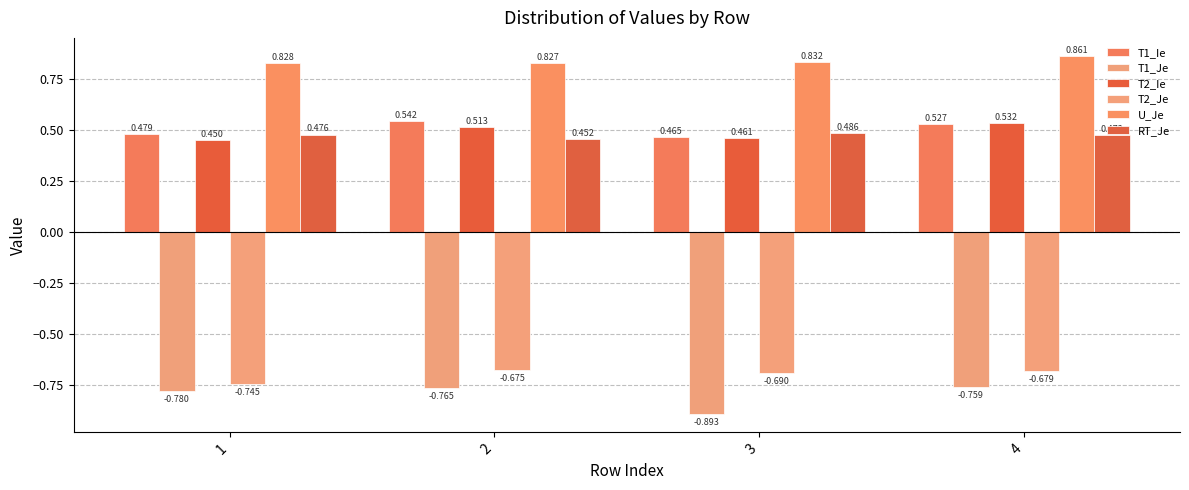

Which label corresponds to the largest value in the chart?

4